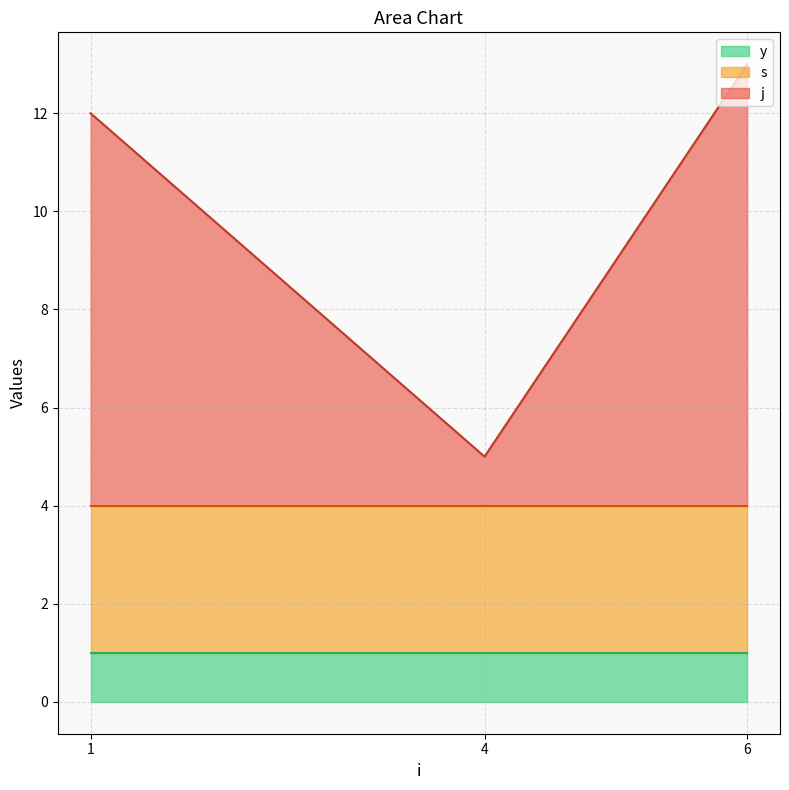

What is the value of the j point at the 4th from the left?

1